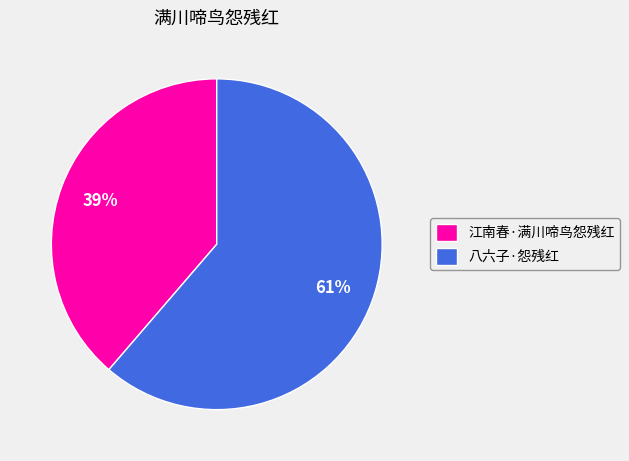

True or false: 八六子·怨残红 accounts for 61% of the total.

True